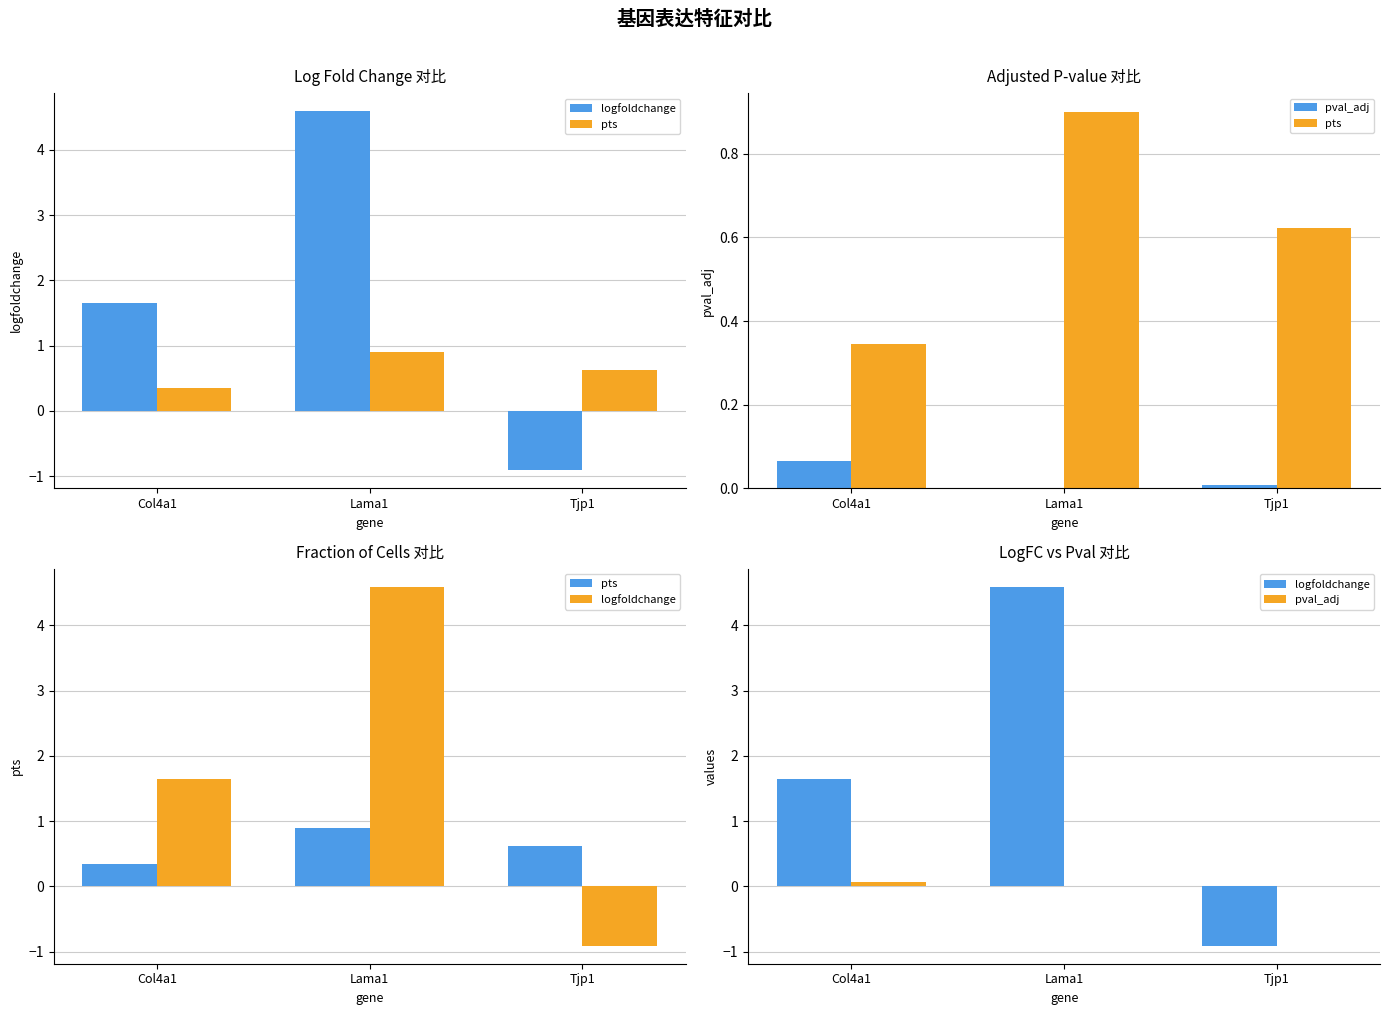

What are all the series names shown in the legend?

logfoldchange, pts, pval_adj